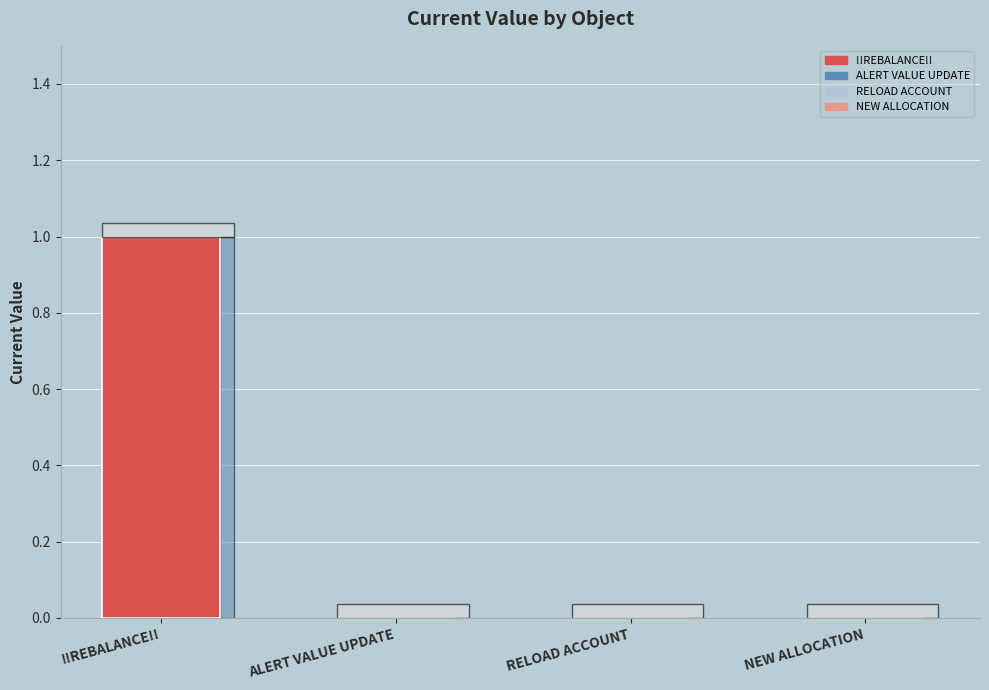

What is the sum of all values?

1